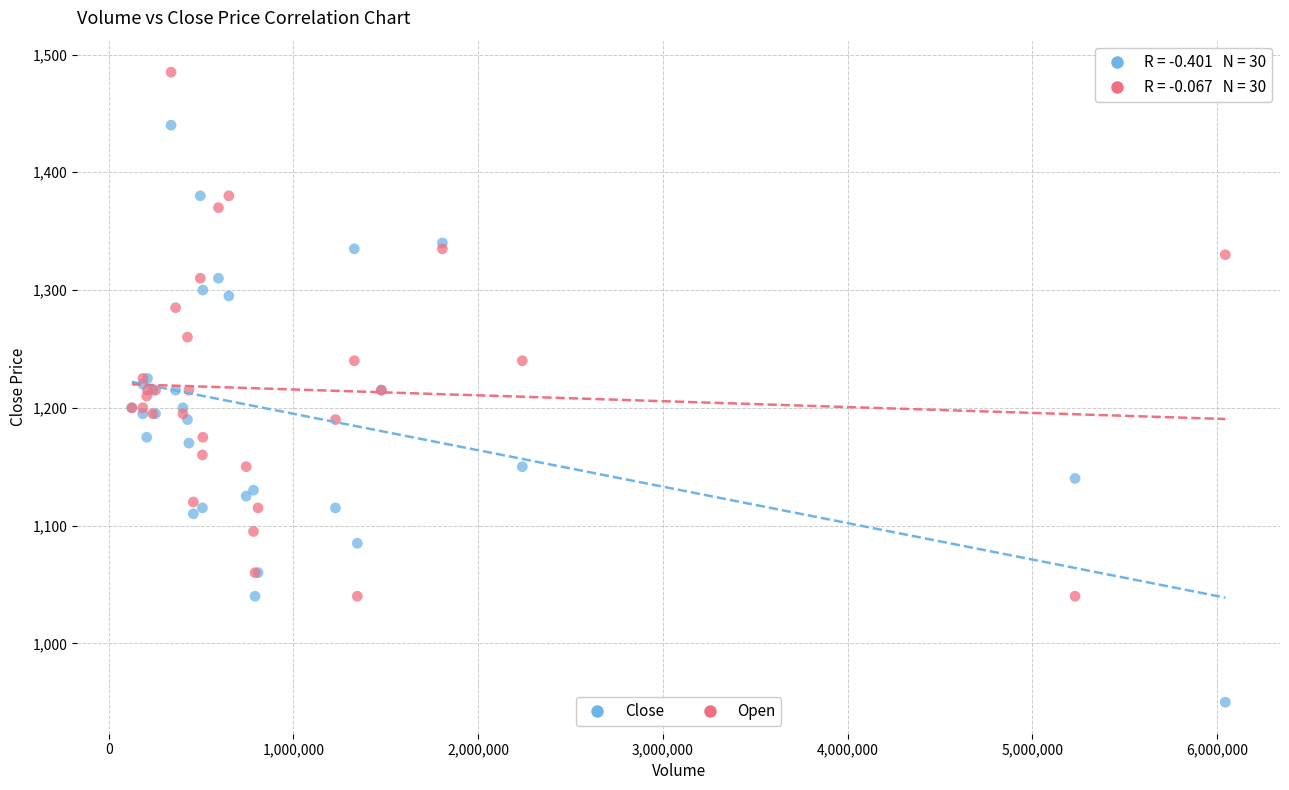

What are all the series names shown in the legend?

Close, Open